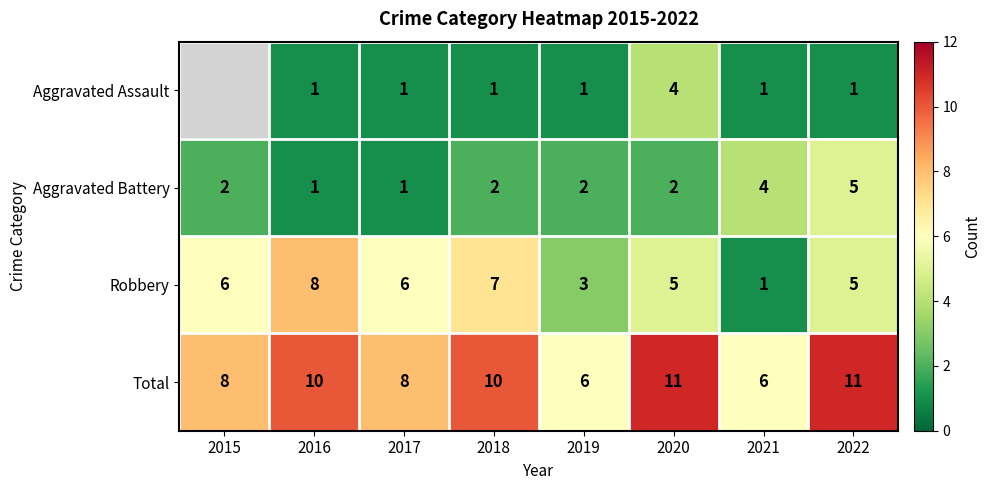

What is the maximum value shown in the chart?

11.0